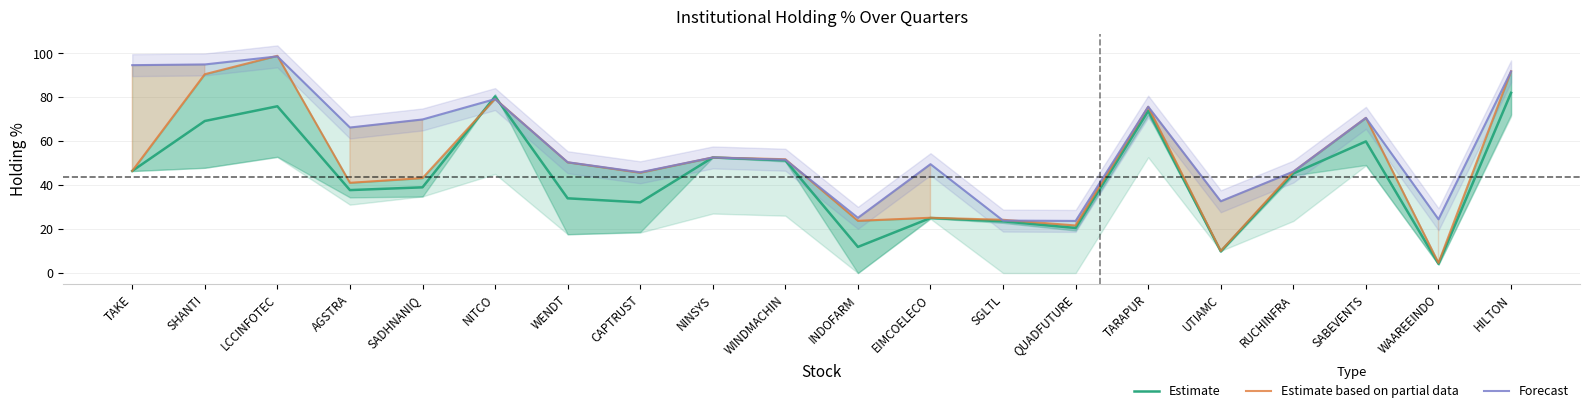

The value of % 3 Qtrs Ago / % 2 Qtr Ago at CAPTRUST is 32.2. True or false?

True